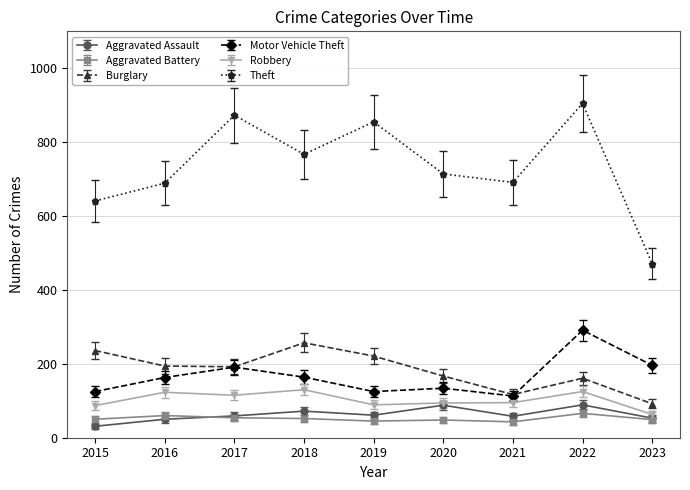

What is the average value of the Burglary series?

182